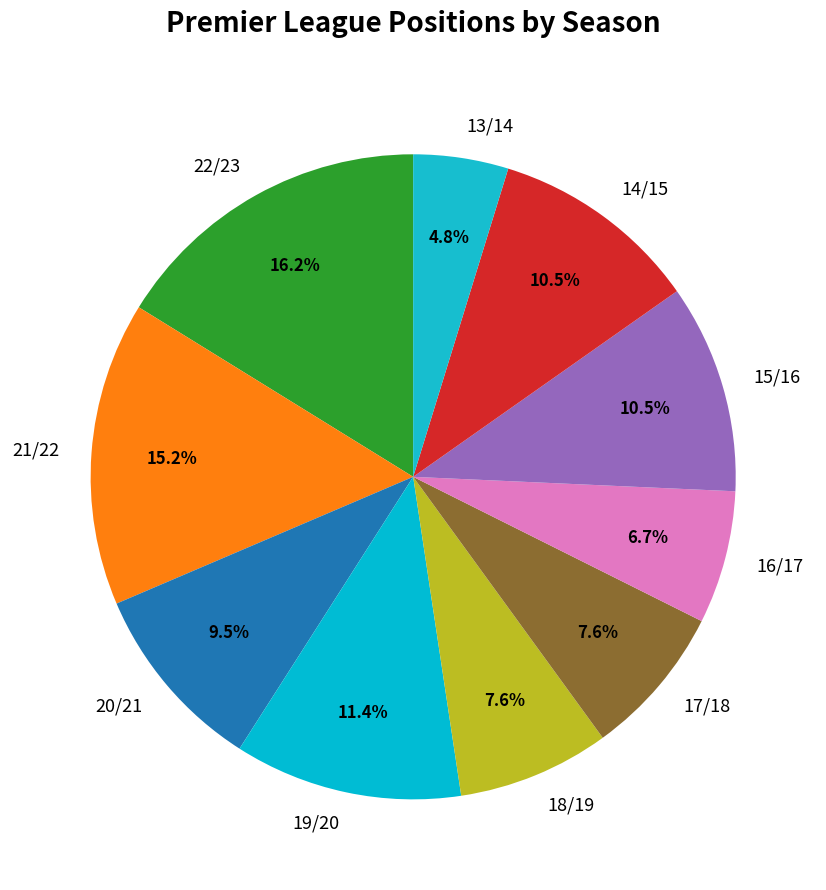

What is the ratio of the value at 15/16 to the value at 13/14?

2.2